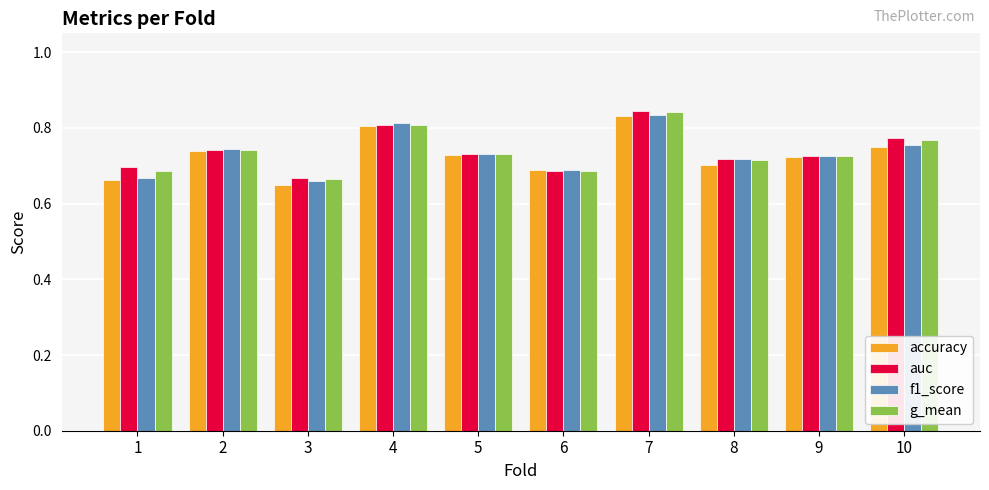

Which category has the lowest value across all series?

3